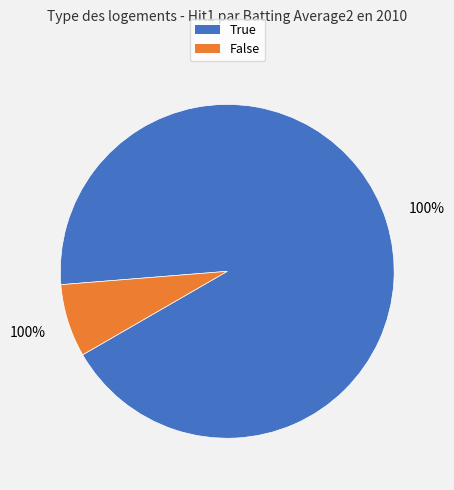

Which category has the smallest portion of the pie?

False